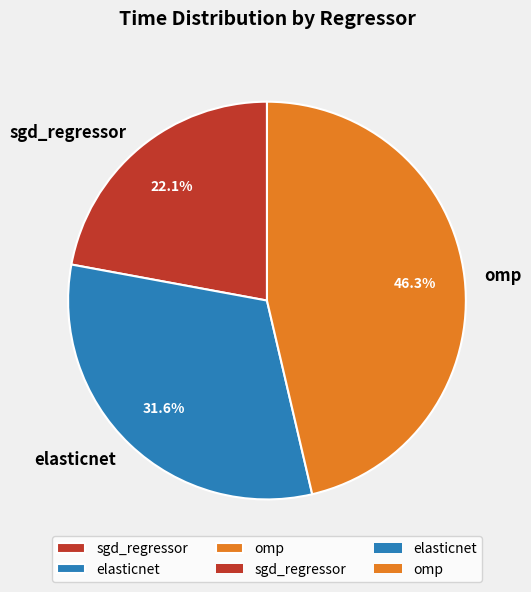

Which category has the biggest portion of the pie?

omp